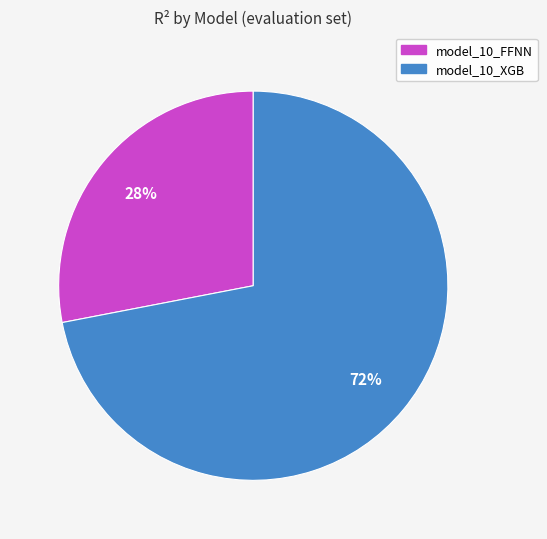

To the nearest percent, what percentage of the pie is model_10_XGB?

72%